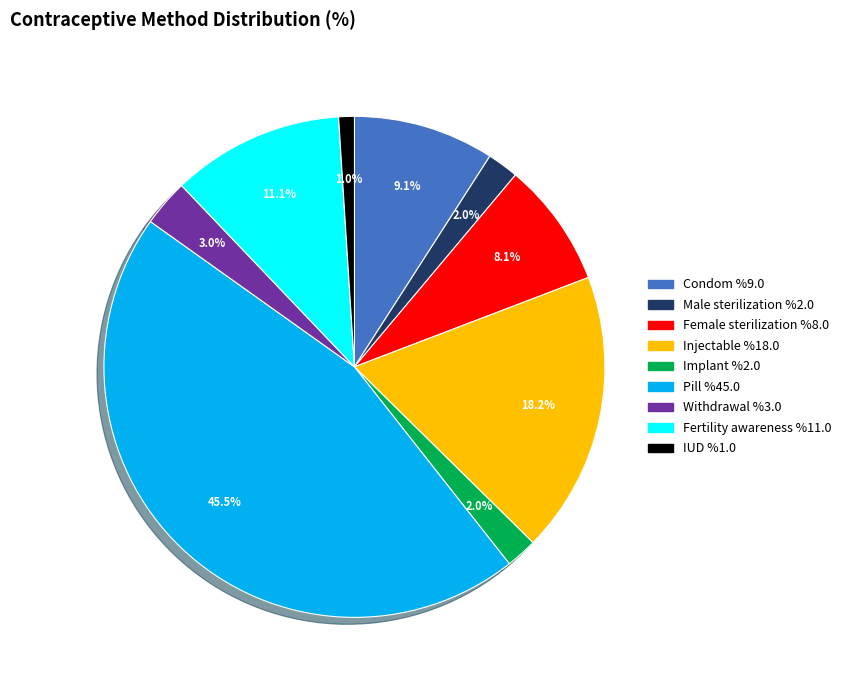

How many slices are in this pie chart?

9